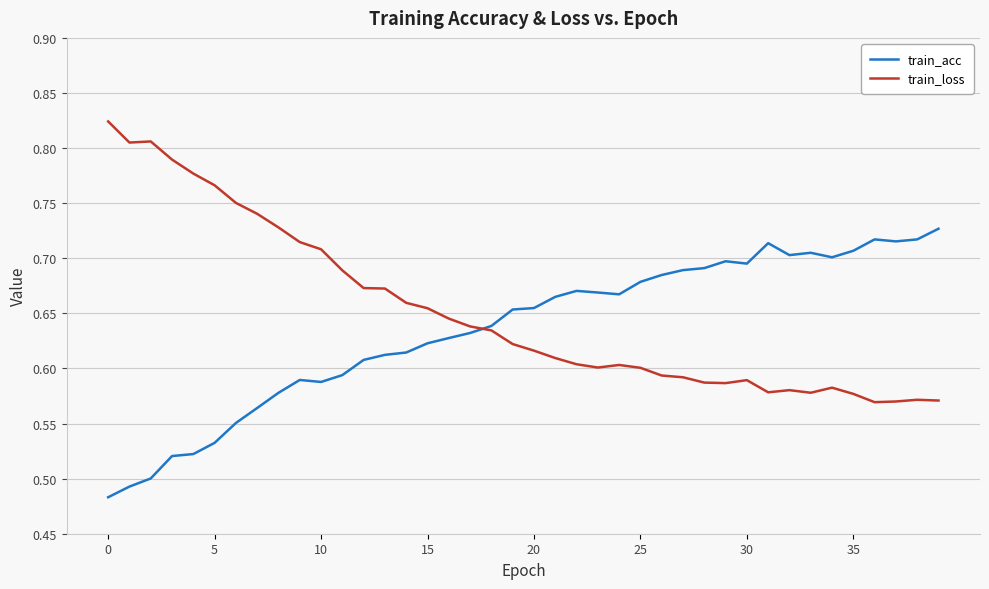

Rank the series by their maximum value, from highest to lowest.

train_loss, train_acc